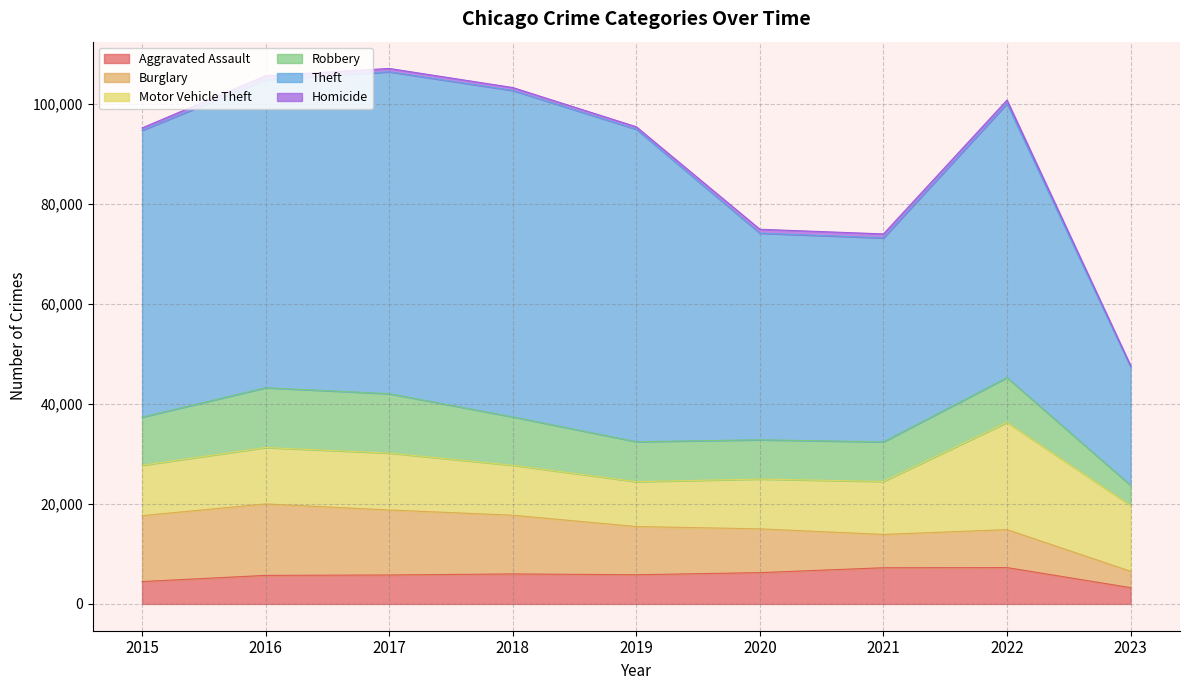

Between 2017 and 2023, which series saw the biggest shift?

Theft